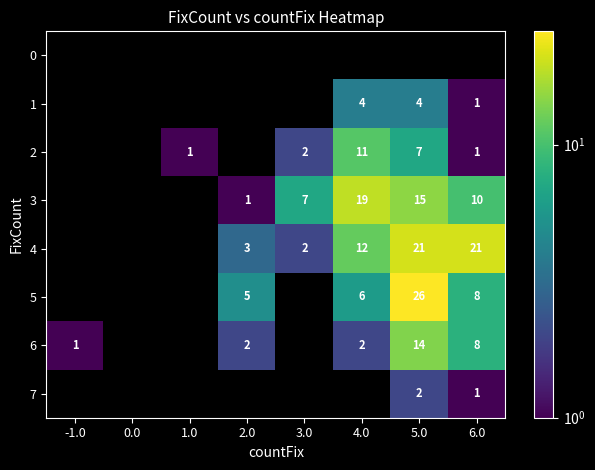

The value of 2 at 4.0 is 2.7. True or false?

False